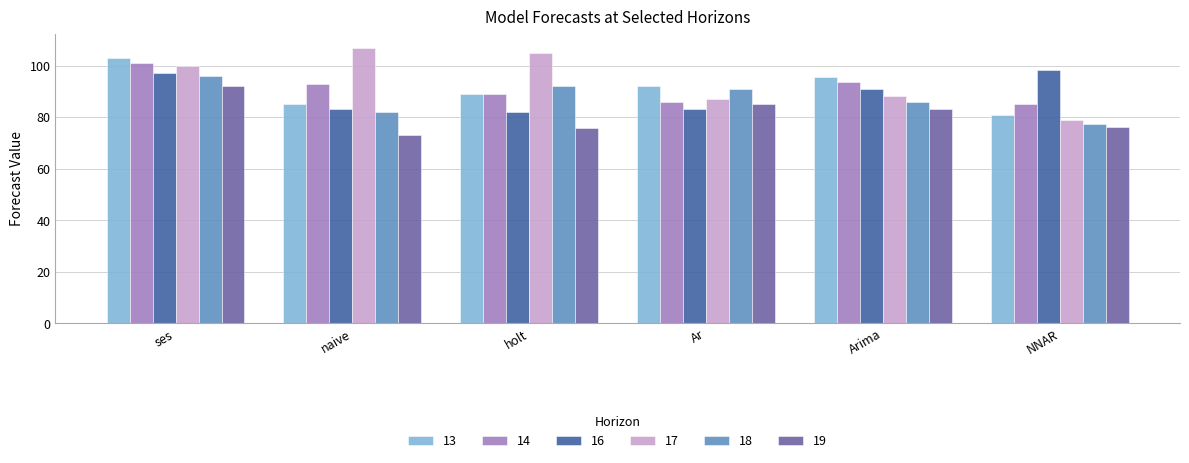

At how many categories does at least one series exceed 101?

3